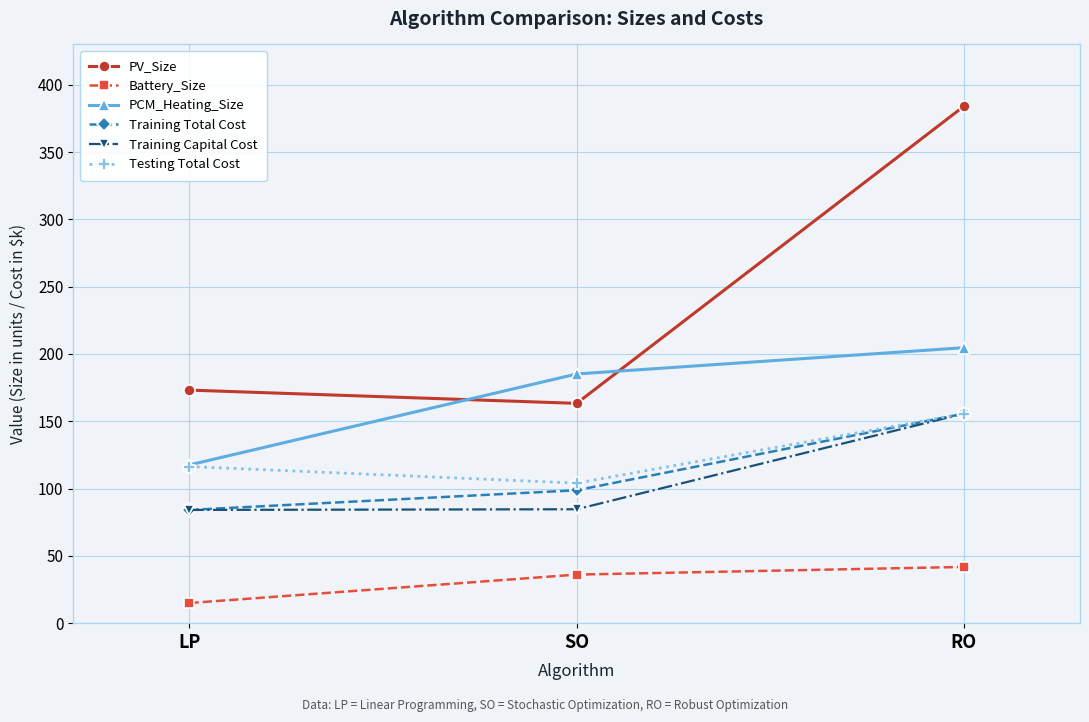

How many distinct data groups are displayed?

6